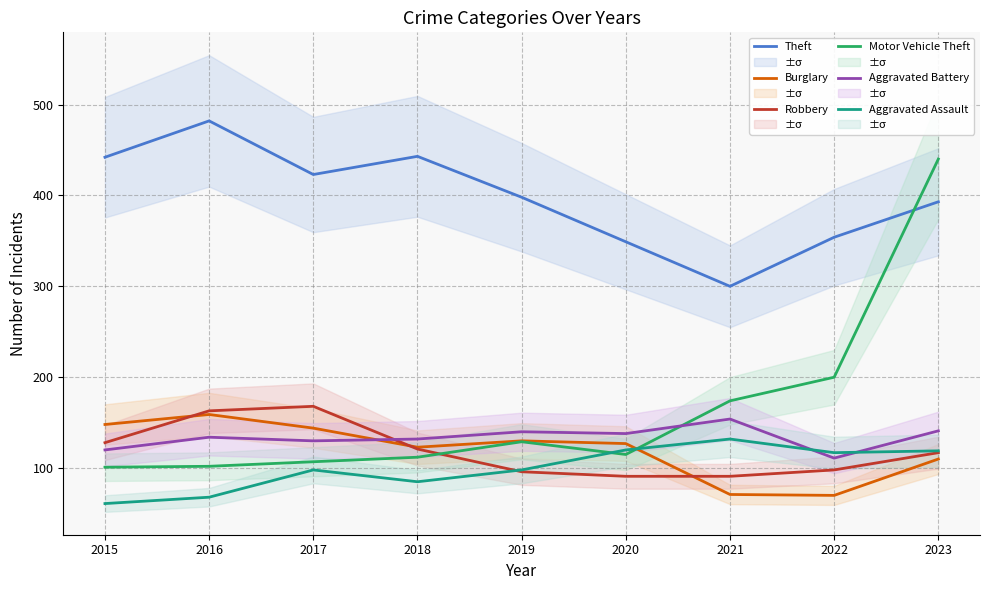

At how many categories does at least one series exceed 308?

8